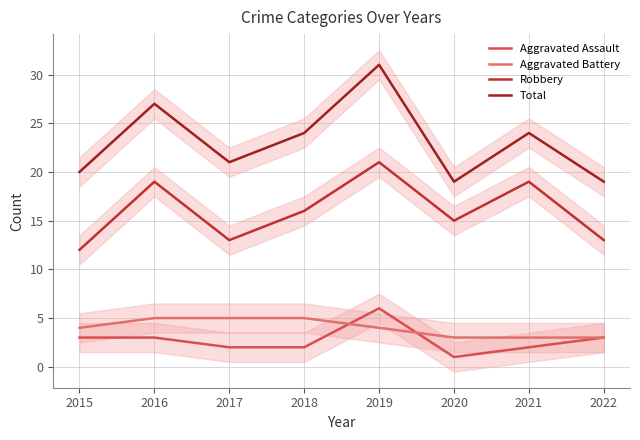

At which category is the sum across all series the highest?

2019